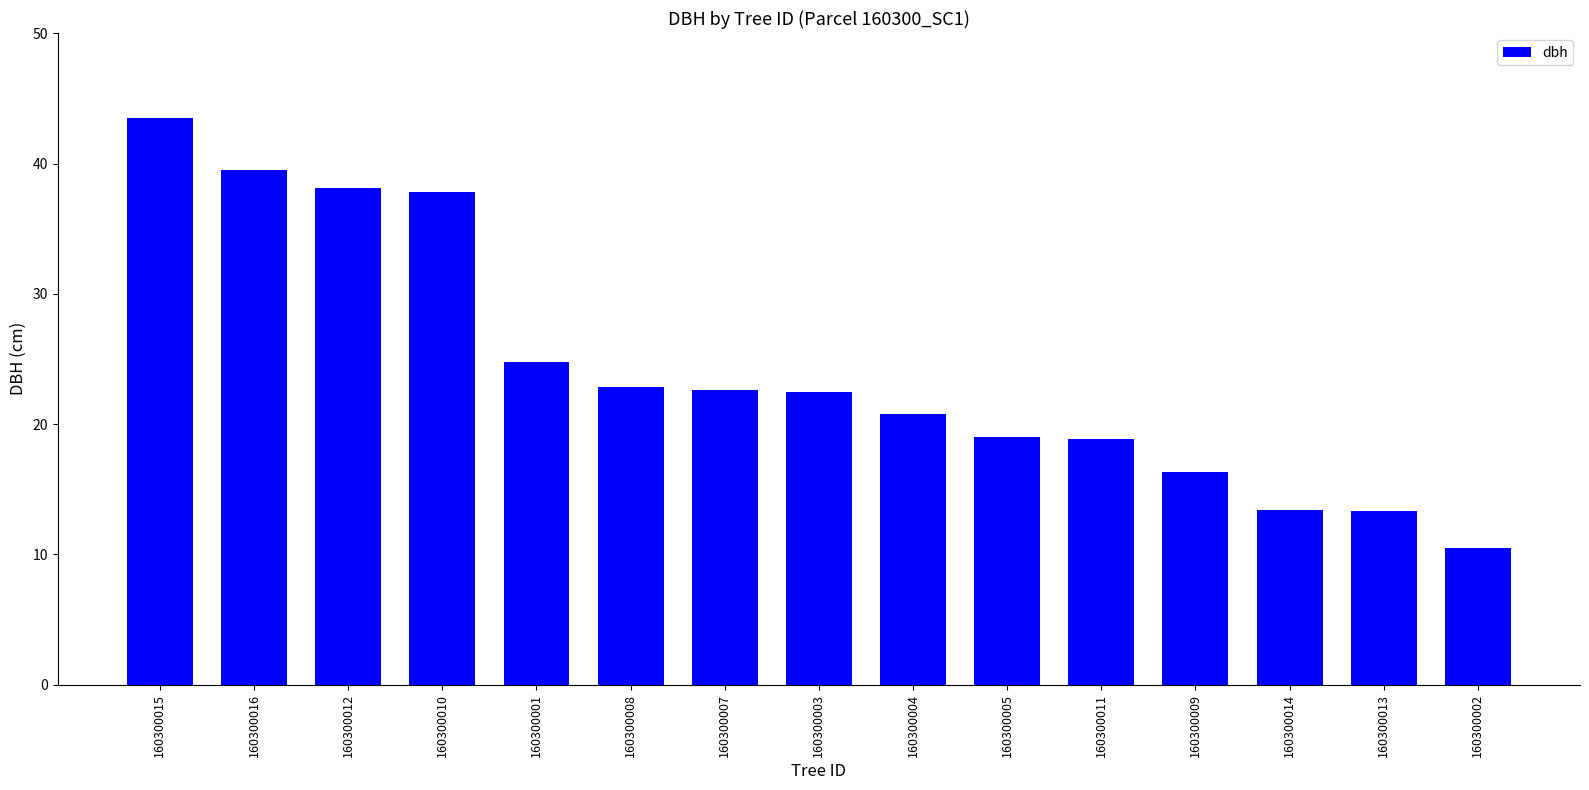

What is the difference between the maximum and minimum values?

33.0